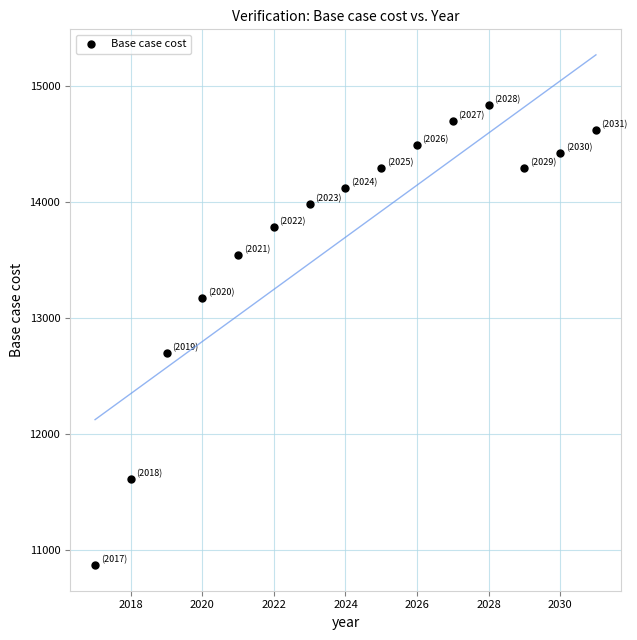

What is the range of X values (max minus min)?

14.0